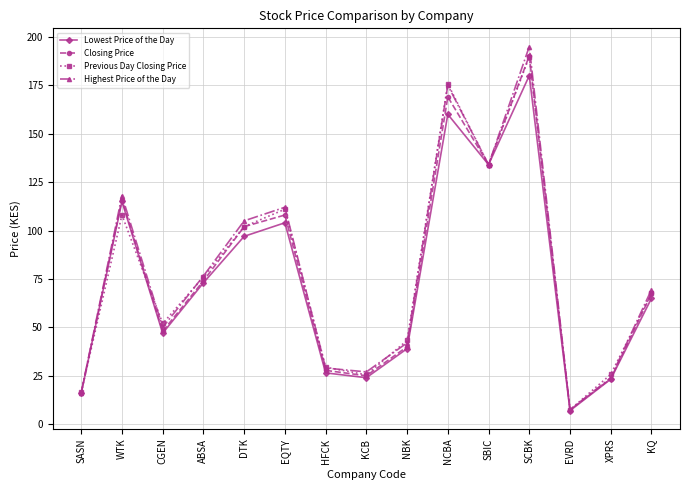

What is the spread (max minus min) of values at CGEN?

5.0